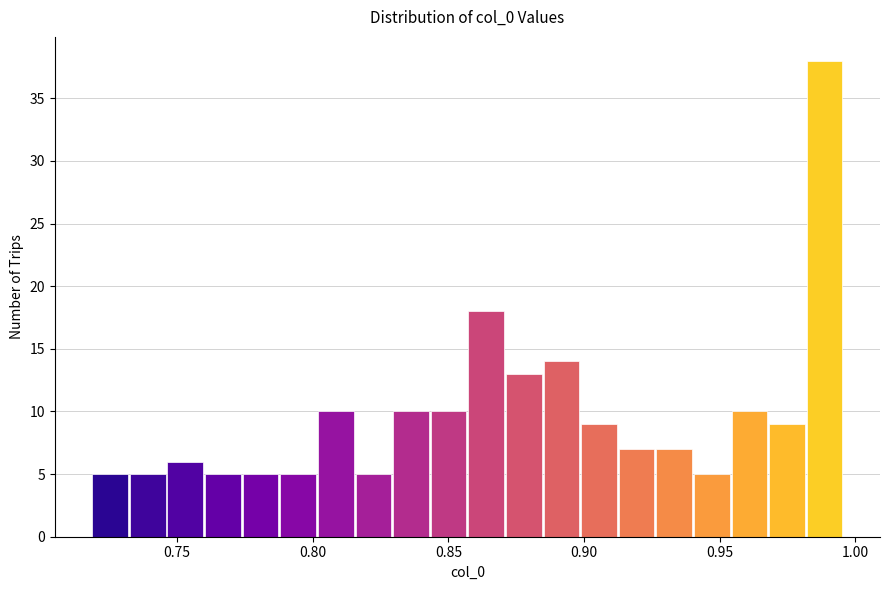

Read against the x-axis, roughly where is the centre of the tallest bar?

0.990